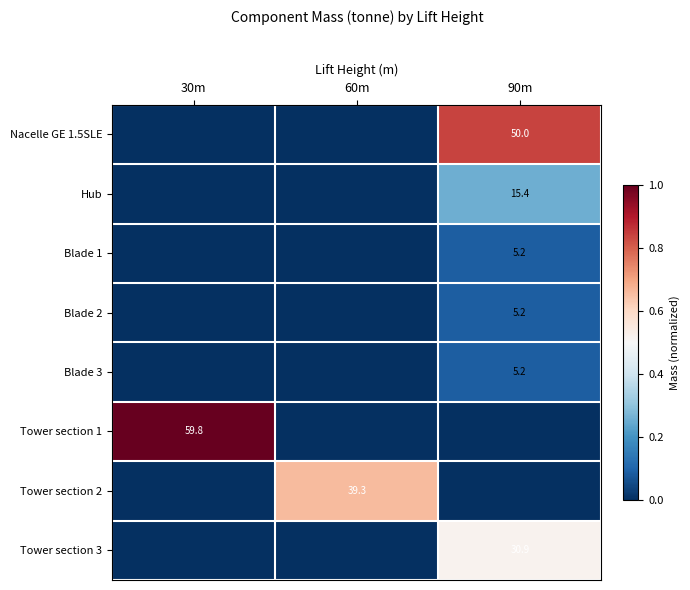

True or false: Tower section 2 has a value of 18.5 at 60m.

False